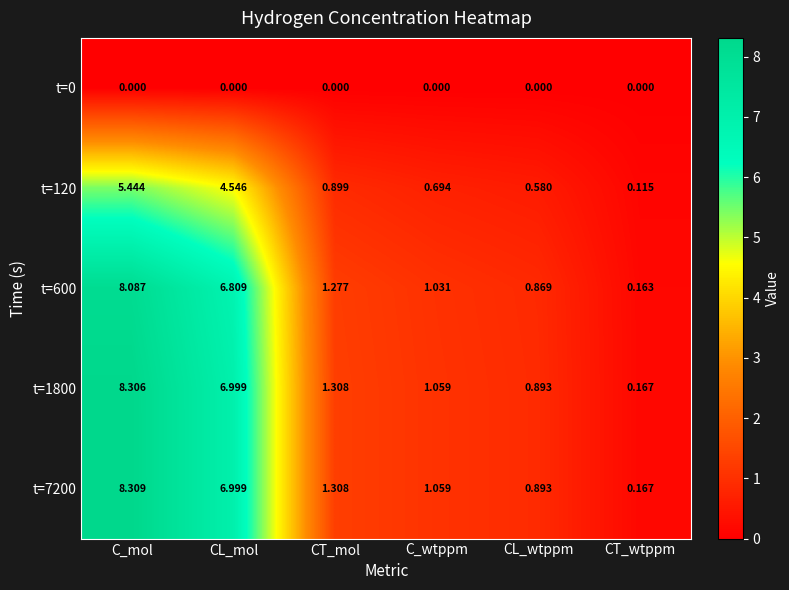

Which label corresponds to the largest value in the chart?

C_mol